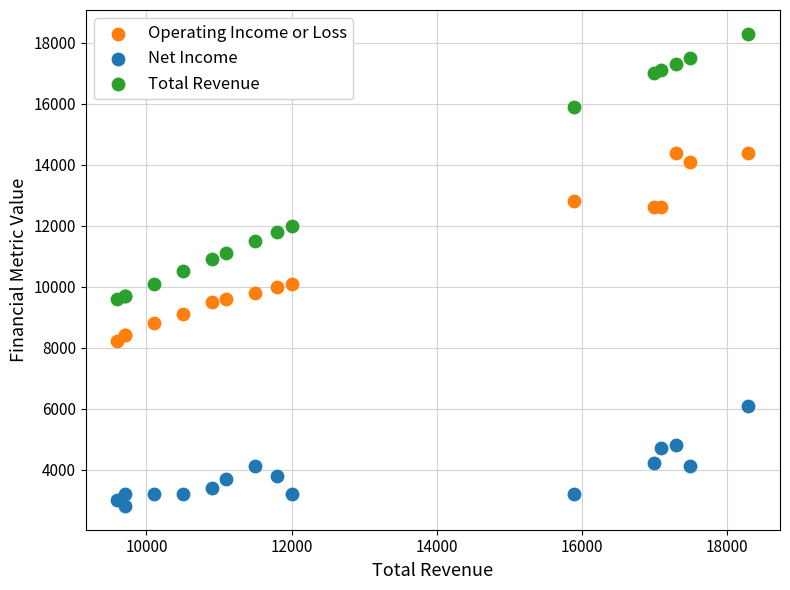

Which series has the largest Y range (max minus min)?

Total Revenue